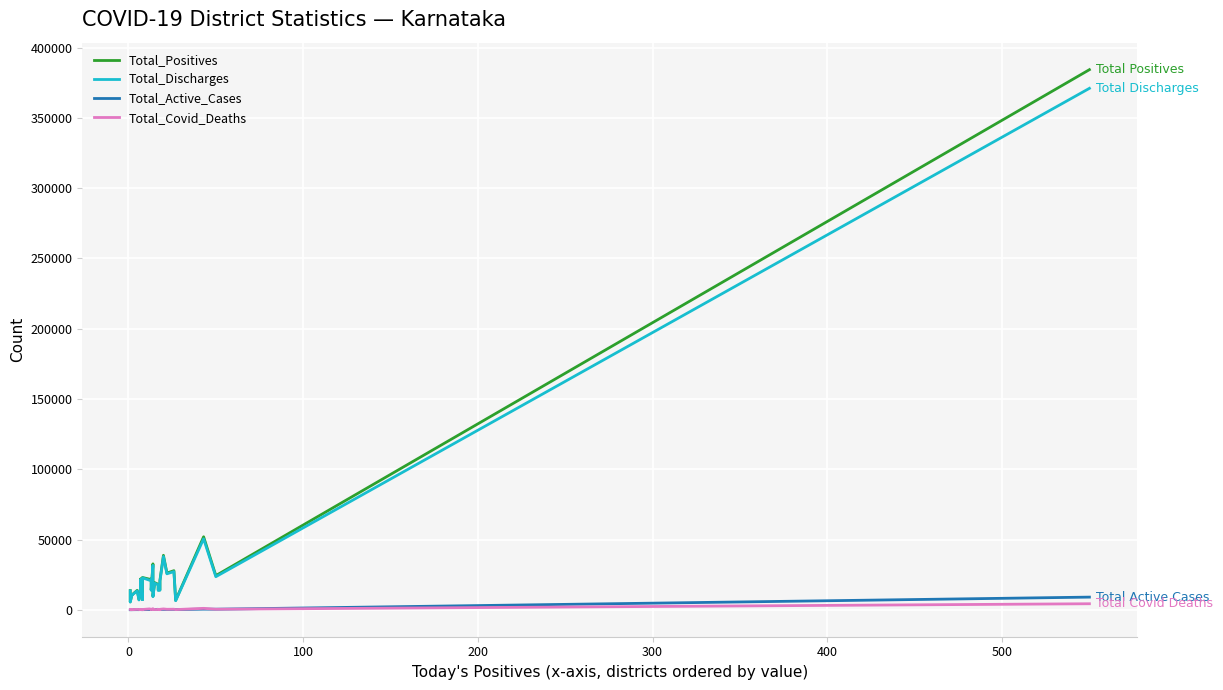

True or false: Total_Discharges and Total_Covid_Deaths cross at least once.

False